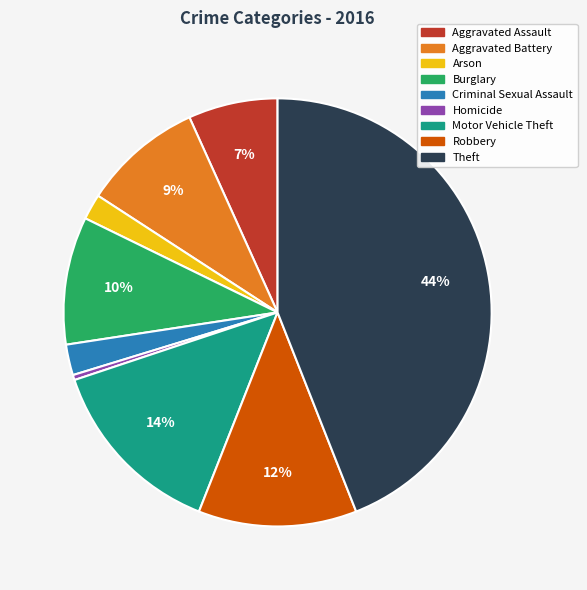

What percentage is the Criminal Sexual Assault slice, to the nearest percent?

2%